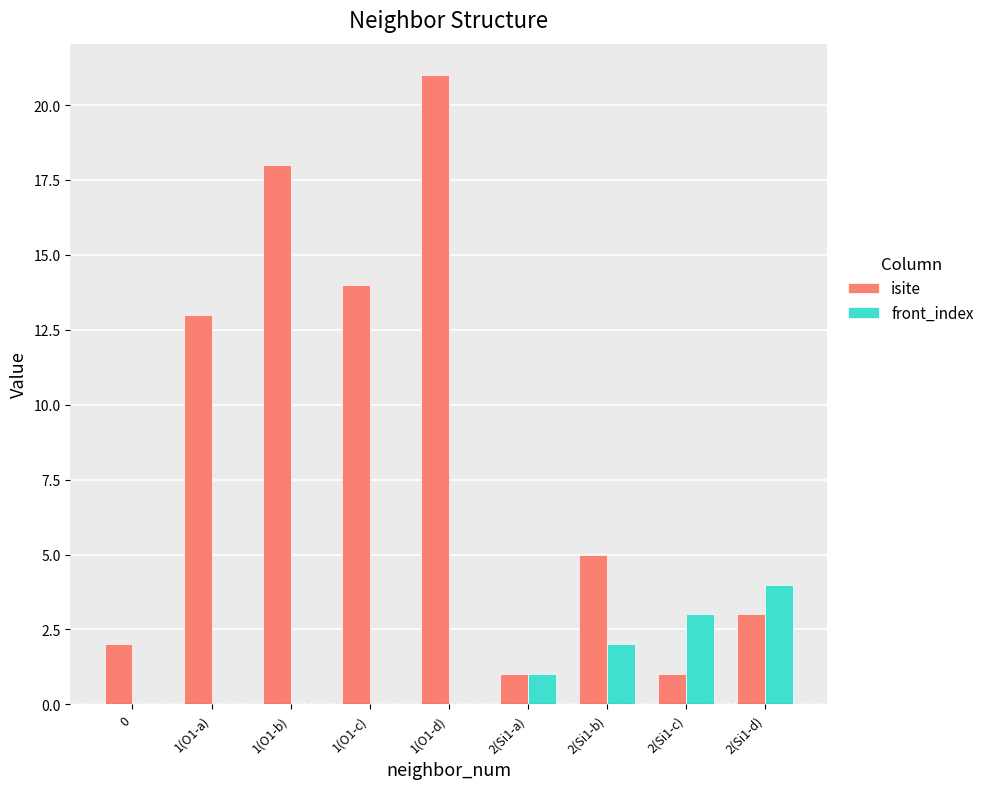

Where is isite nearest to the value 11?

1(O1-a)